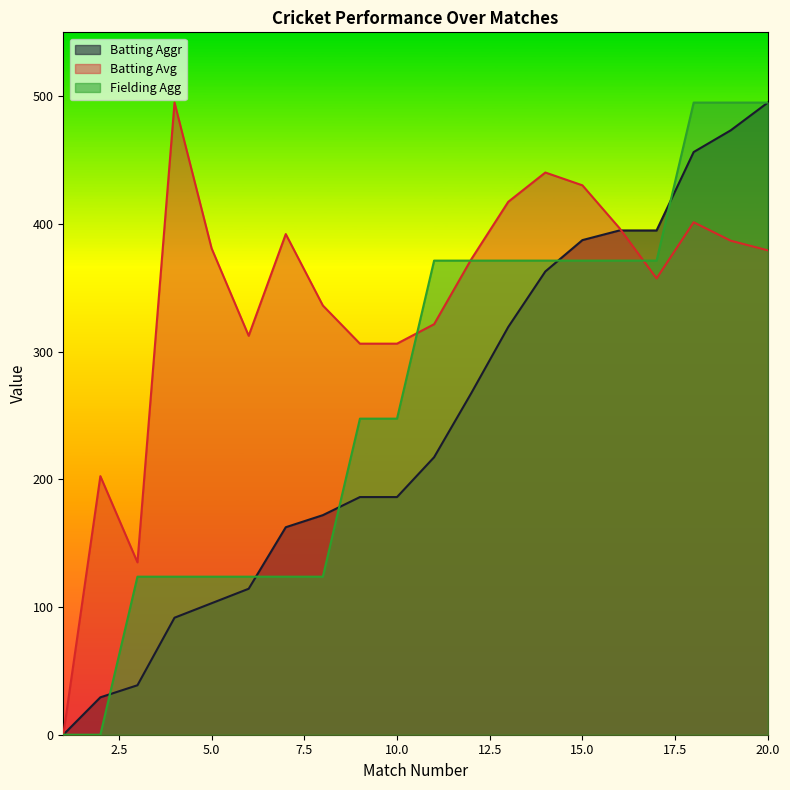

What is the value of the Fielding Agg point at the 10th from the left?

247.5